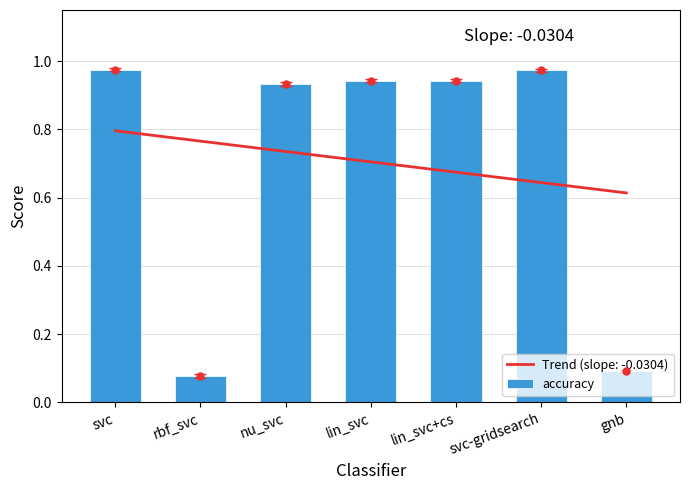

Between lin_svc and lin_svc+cs, which is larger?

lin_svc